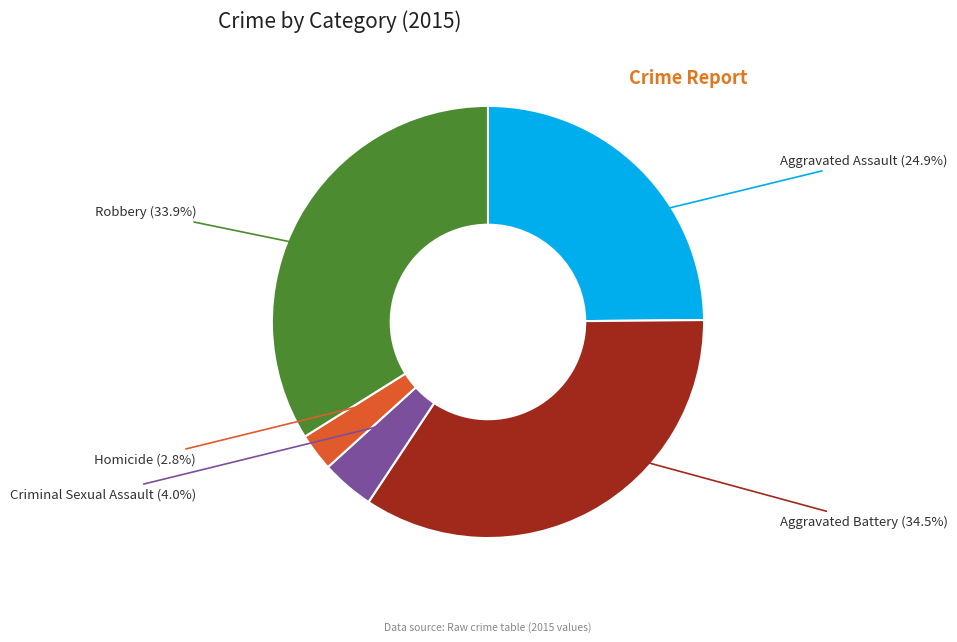

Does any single category account for the majority?

No